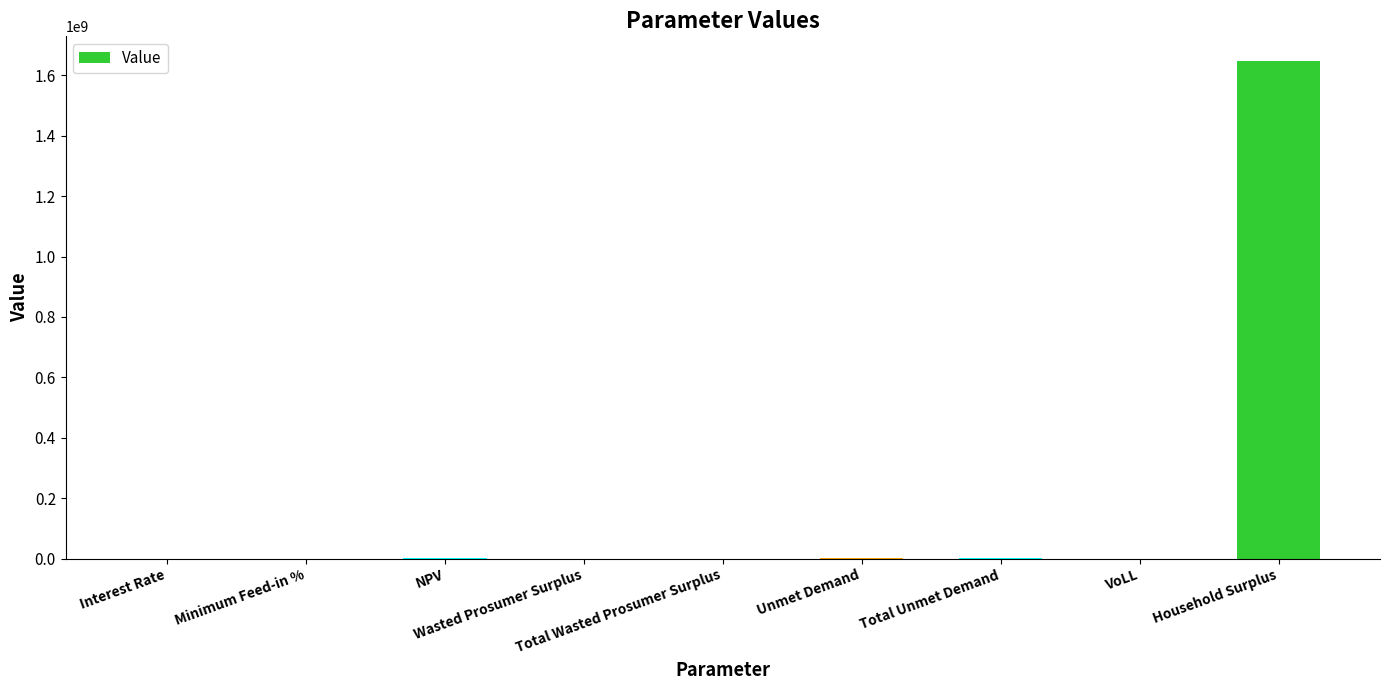

What is the sum of all values?

1649567119.7